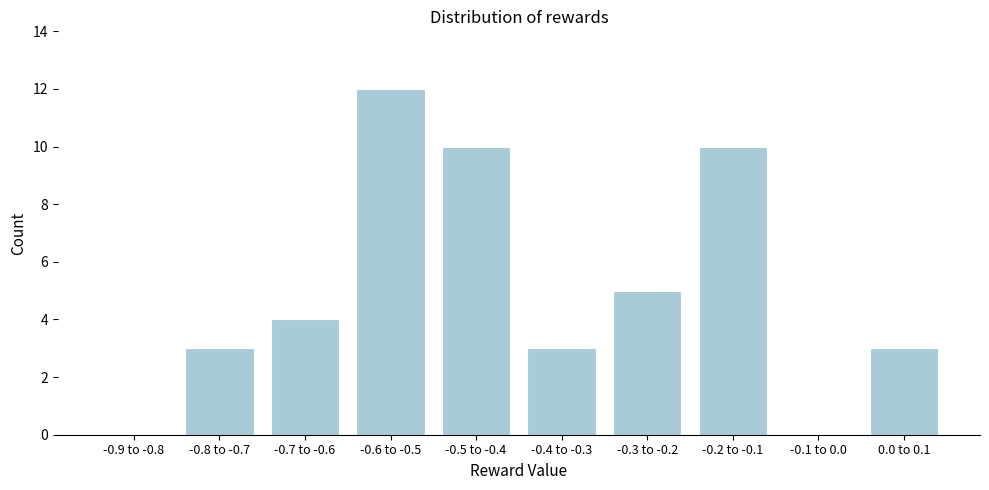

Reading right to left, transcribe all the data shown in this chart.

0.0 to 0.1=3	-0.1 to 0.0=0	-0.2 to -0.1=10	-0.3 to -0.2=5	-0.4 to -0.3=3	-0.5 to -0.4=10	-0.6 to -0.5=12	-0.7 to -0.6=4	-0.8 to -0.7=3	-0.9 to -0.8=0